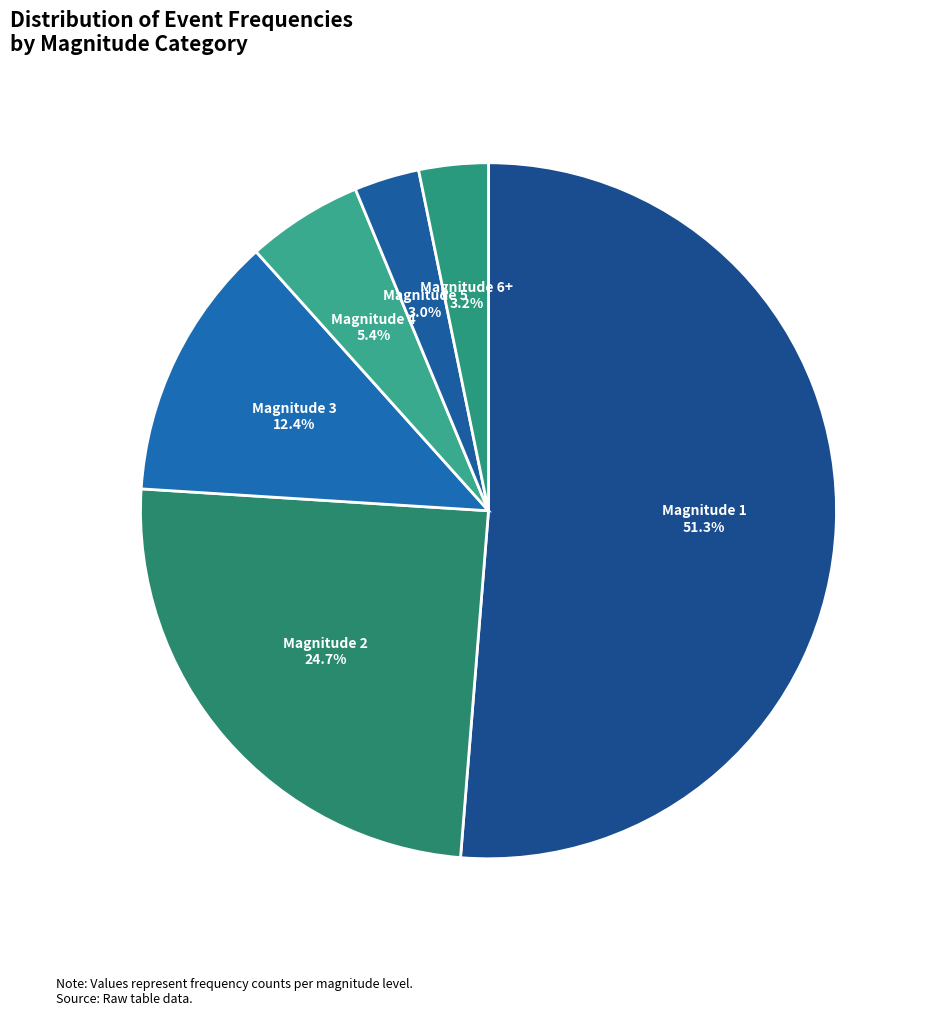

How many slices are in this pie chart?

6